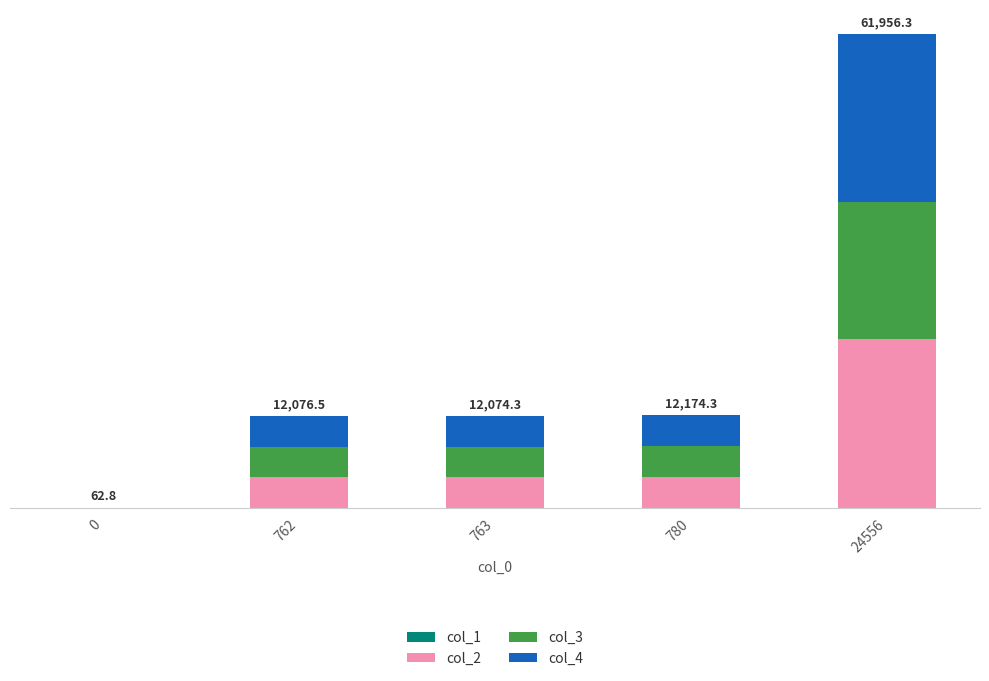

Does the chart contain stacked bars?

Yes